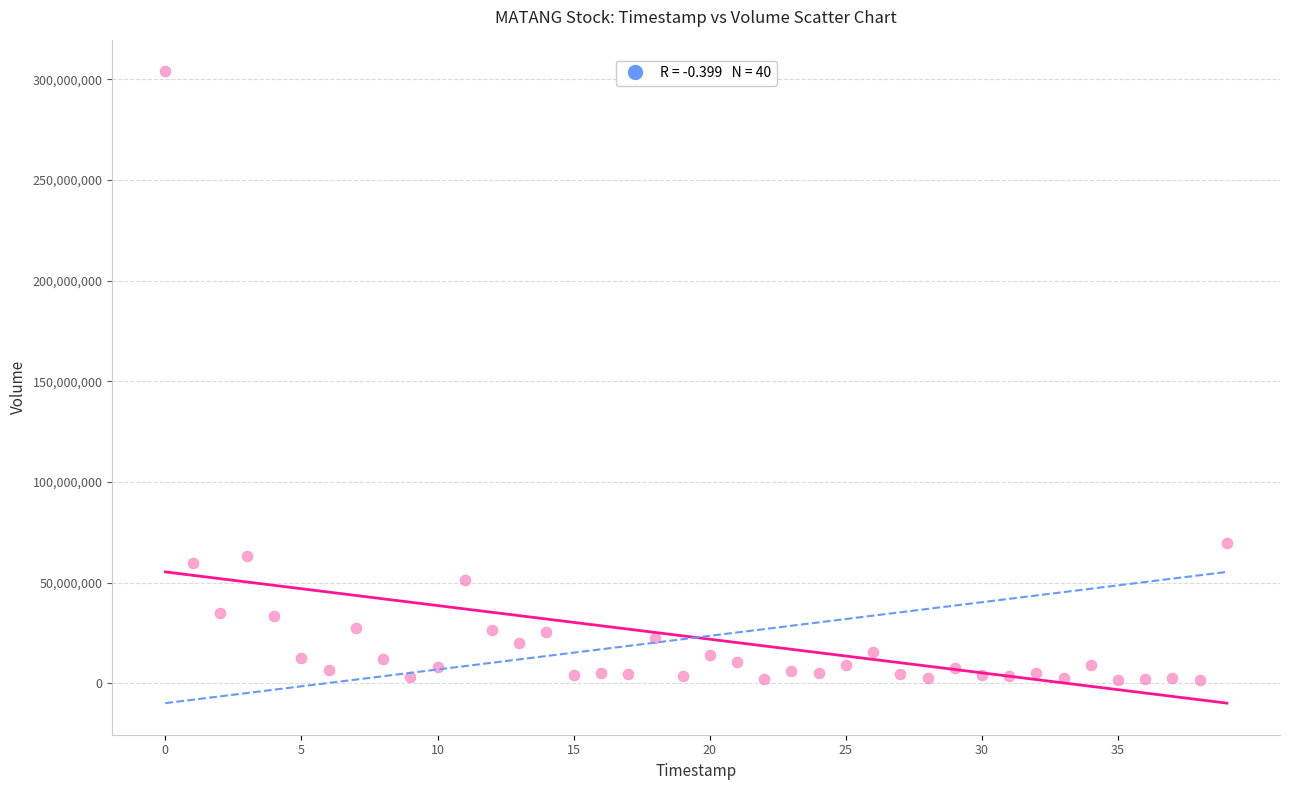

What is the range of Y values (max minus min)?

302332800